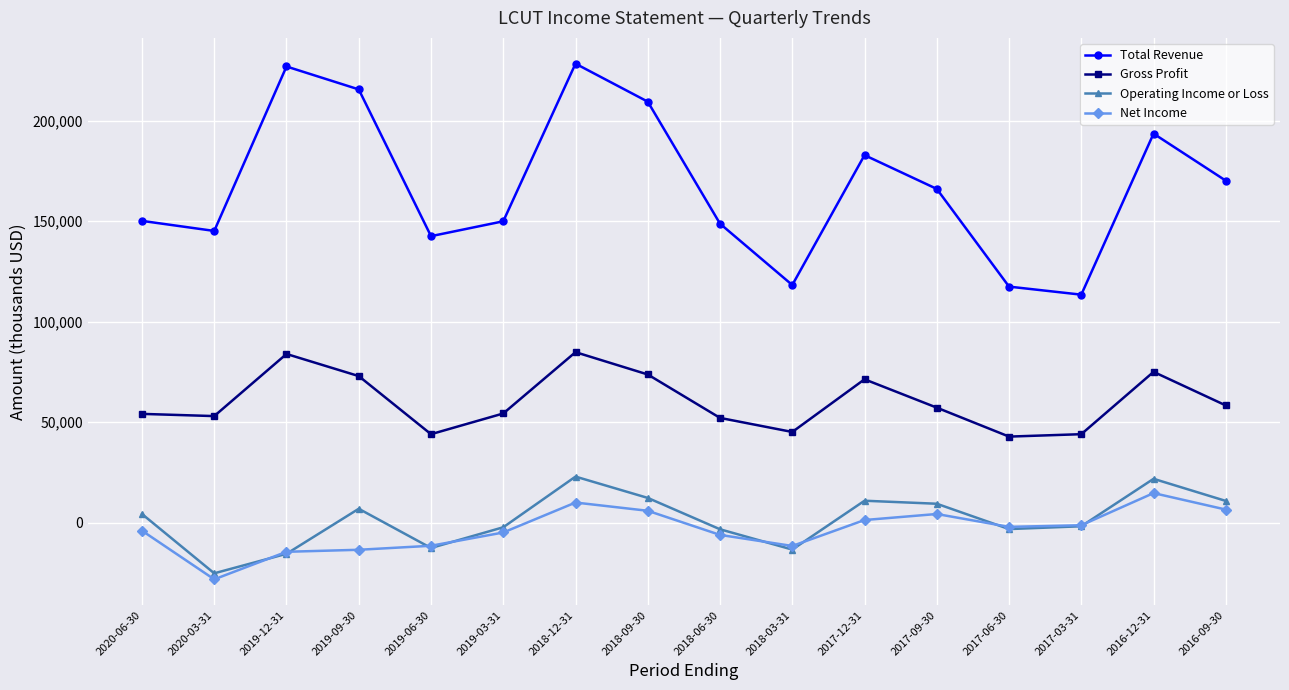

True or false: Gross Profit has more than 2 interior local peaks.

True